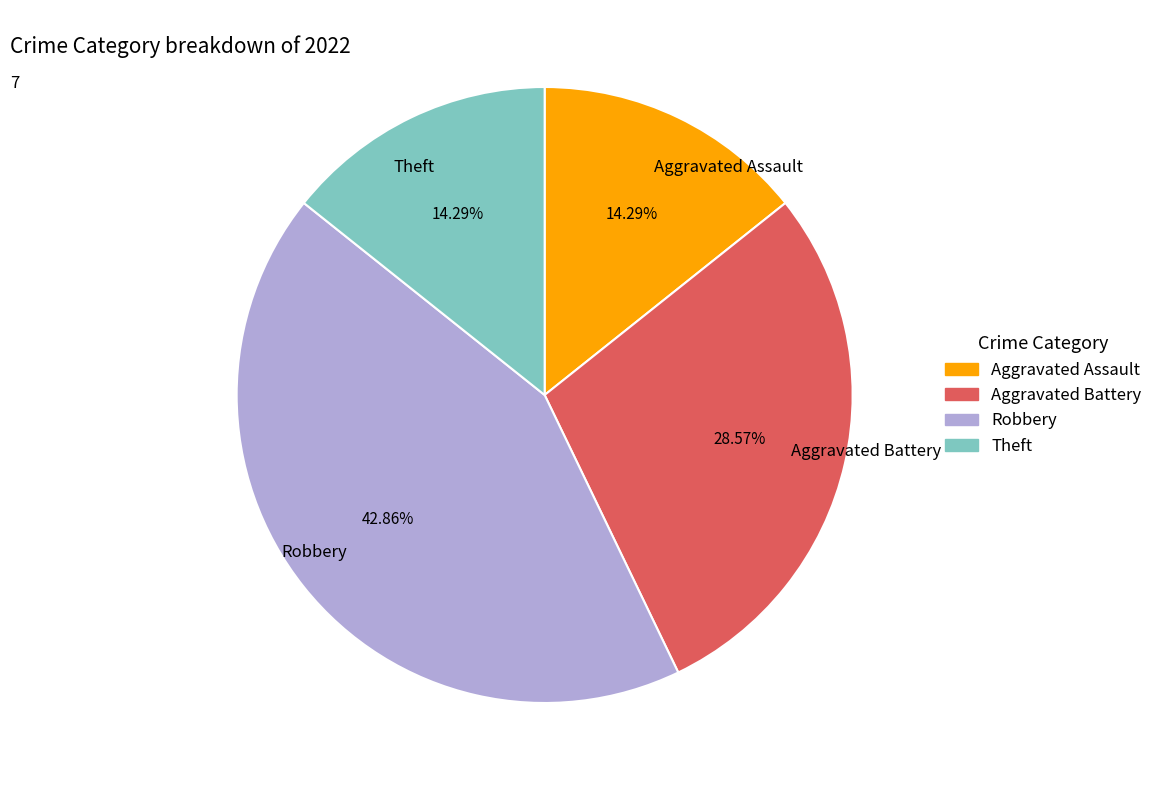

Approximately how many times larger is the value at Robbery compared to Aggravated Assault?

3.0